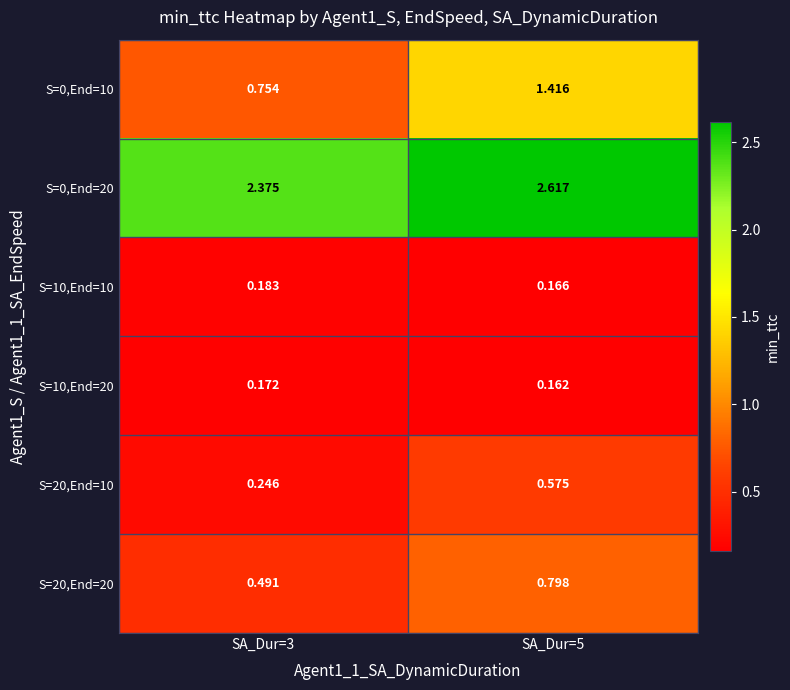

Is the value of S=20,End=10 at SA_Dur=5 greater than the value of S=10,End=10 at SA_Dur=5?

Yes